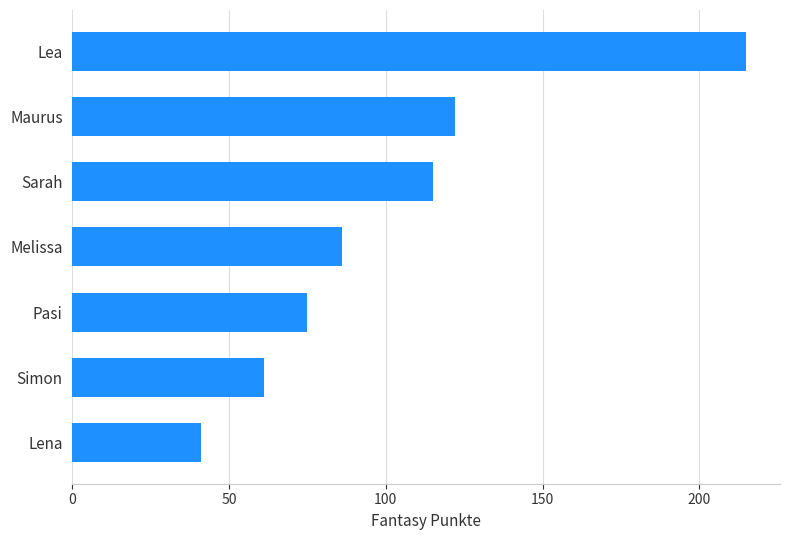

What is the ratio of the value at Simon to the value at Lea?

0.3